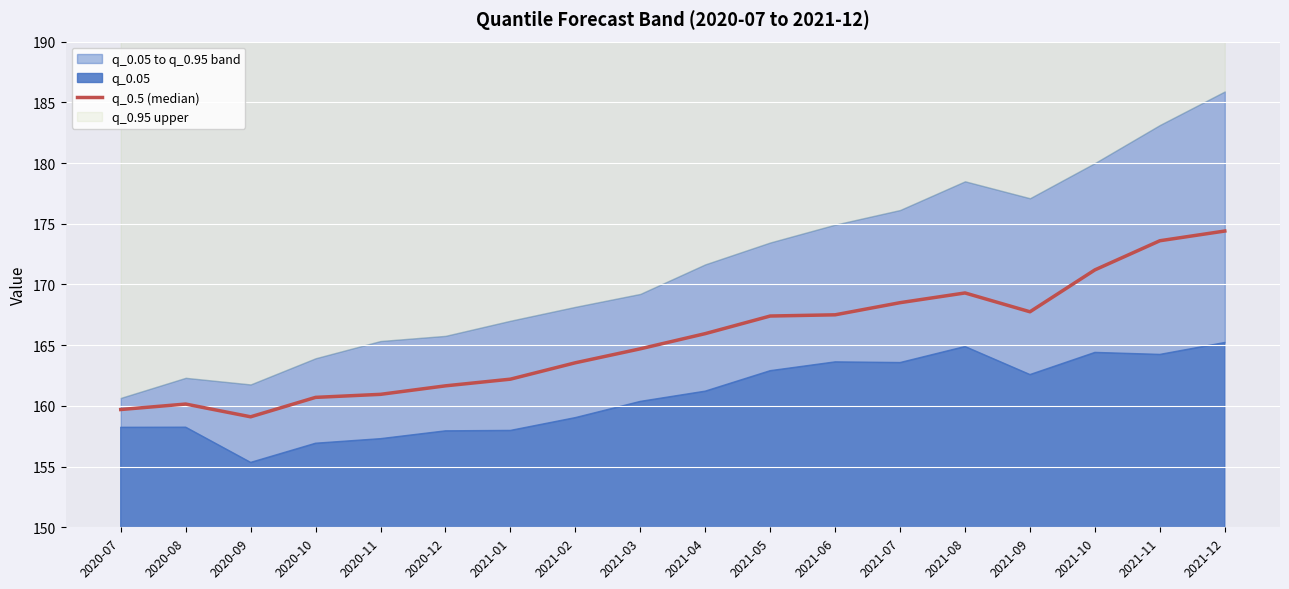

What is the difference between the values at 2020-11 and 2021-02?

2.6